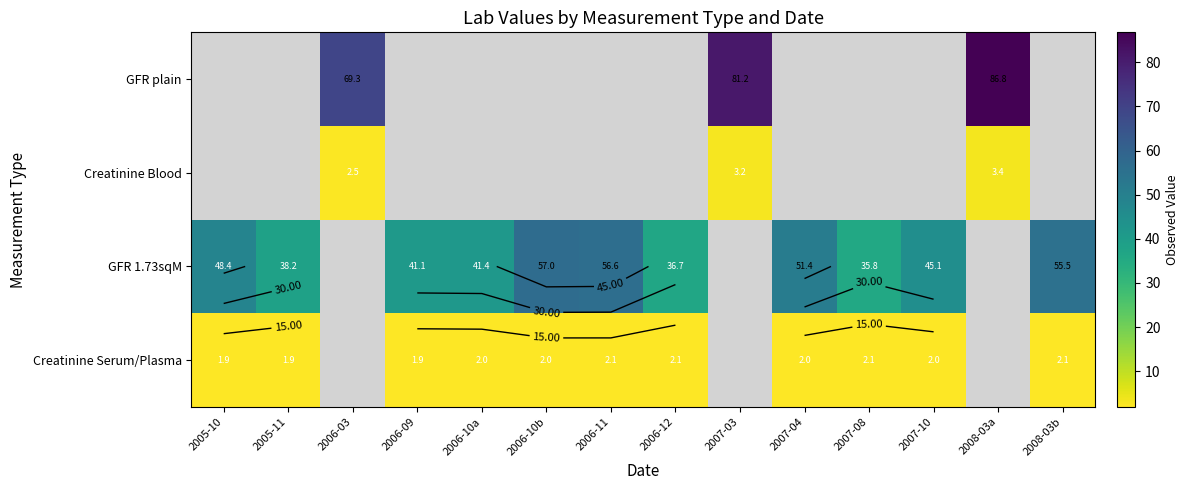

What is the sum of the GFR 1.73sqM values at 2006-10a and 2007-10?

86.5